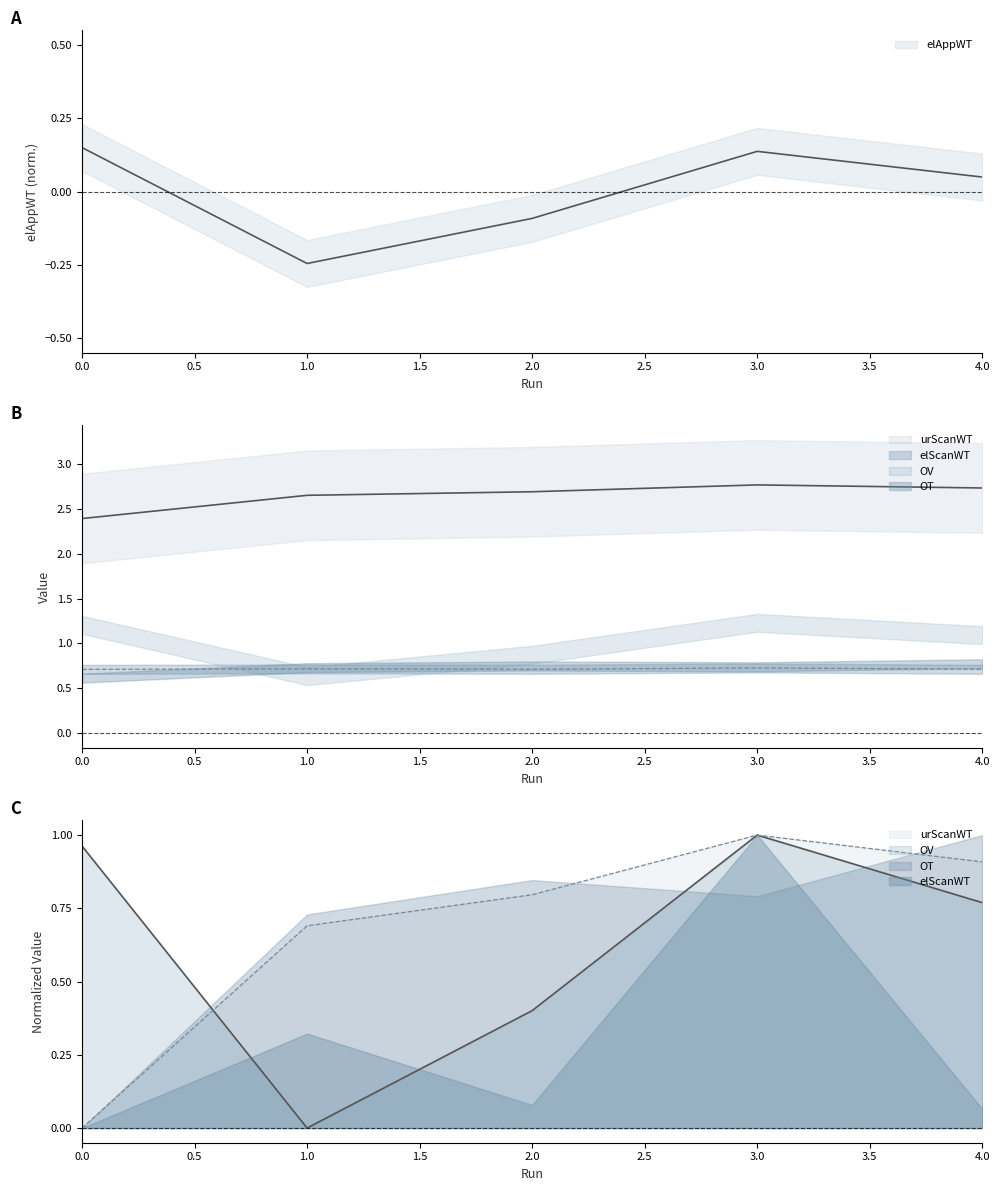

How many data points in elAppWT are less than 0?

2